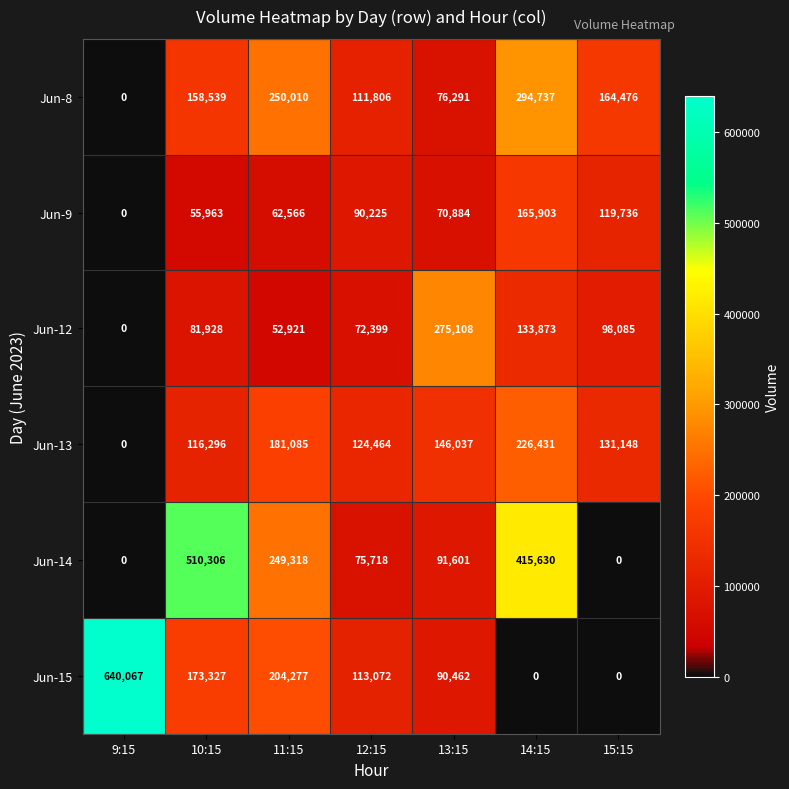

What is the spread (max minus min) of values at 9:15?

640067